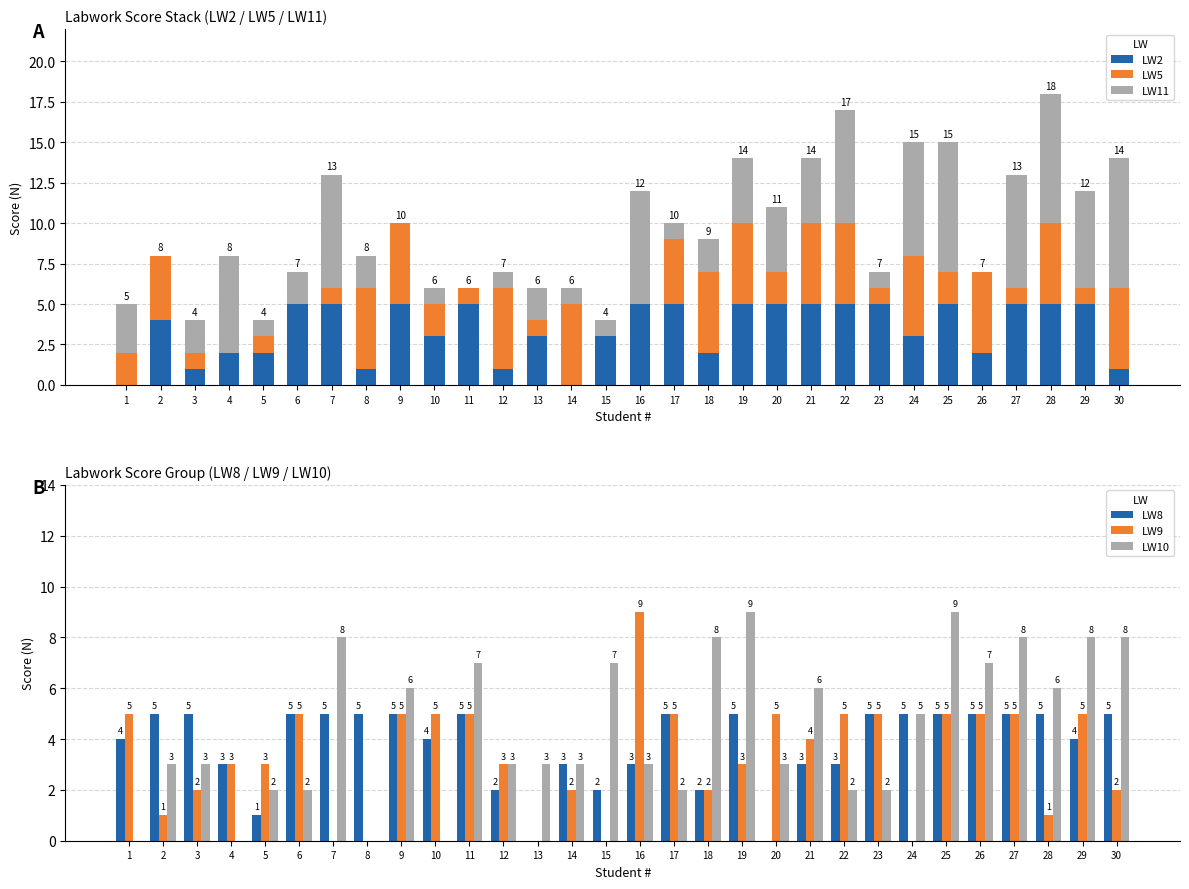

How many values in LW2 are above zero?

28